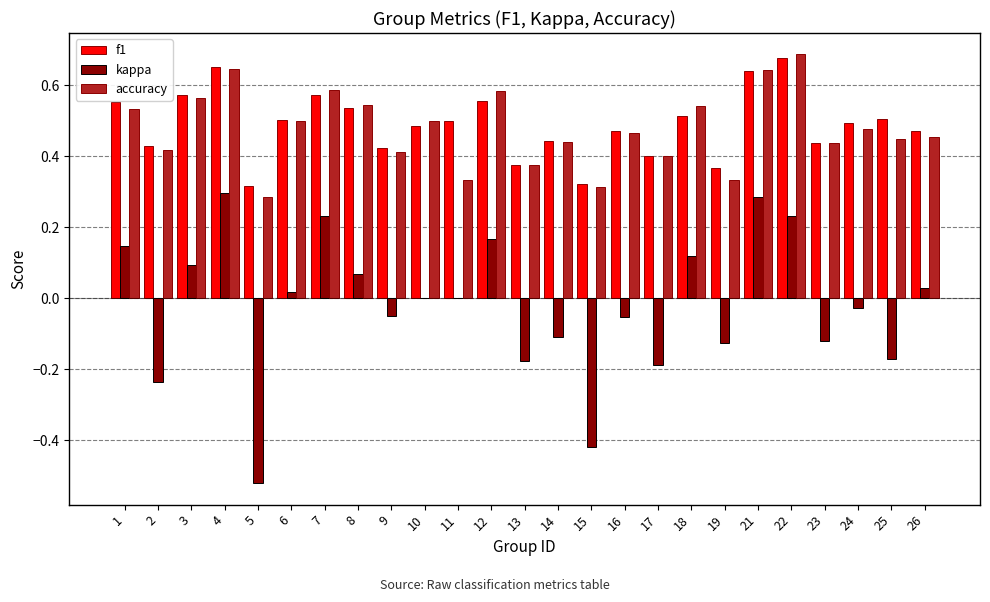

What are all the series names shown in the legend?

f1, kappa, accuracy